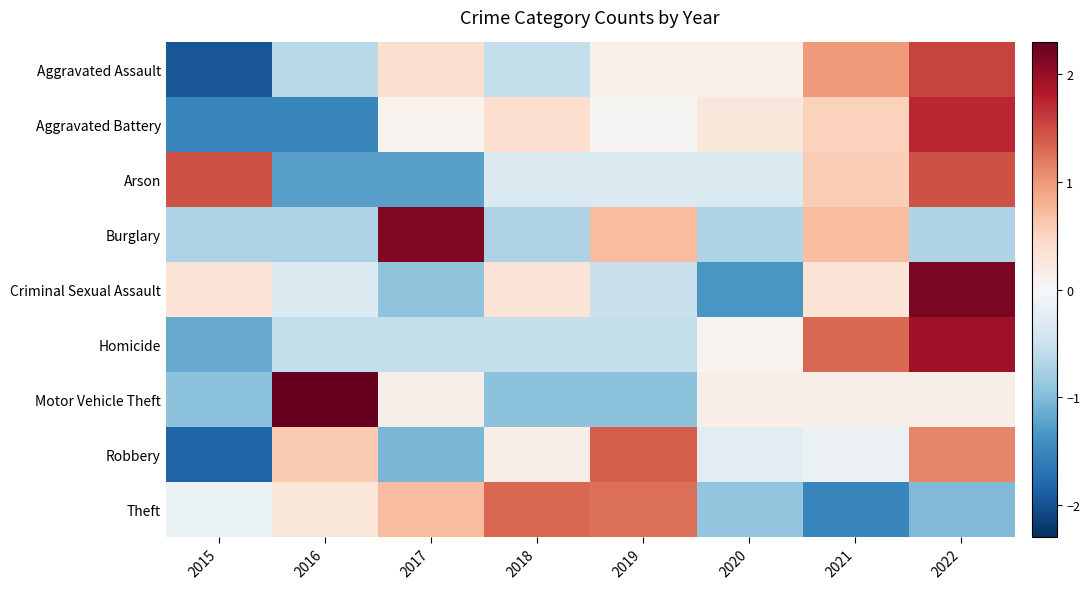

At how many categories does at least one series exceed 0?

8